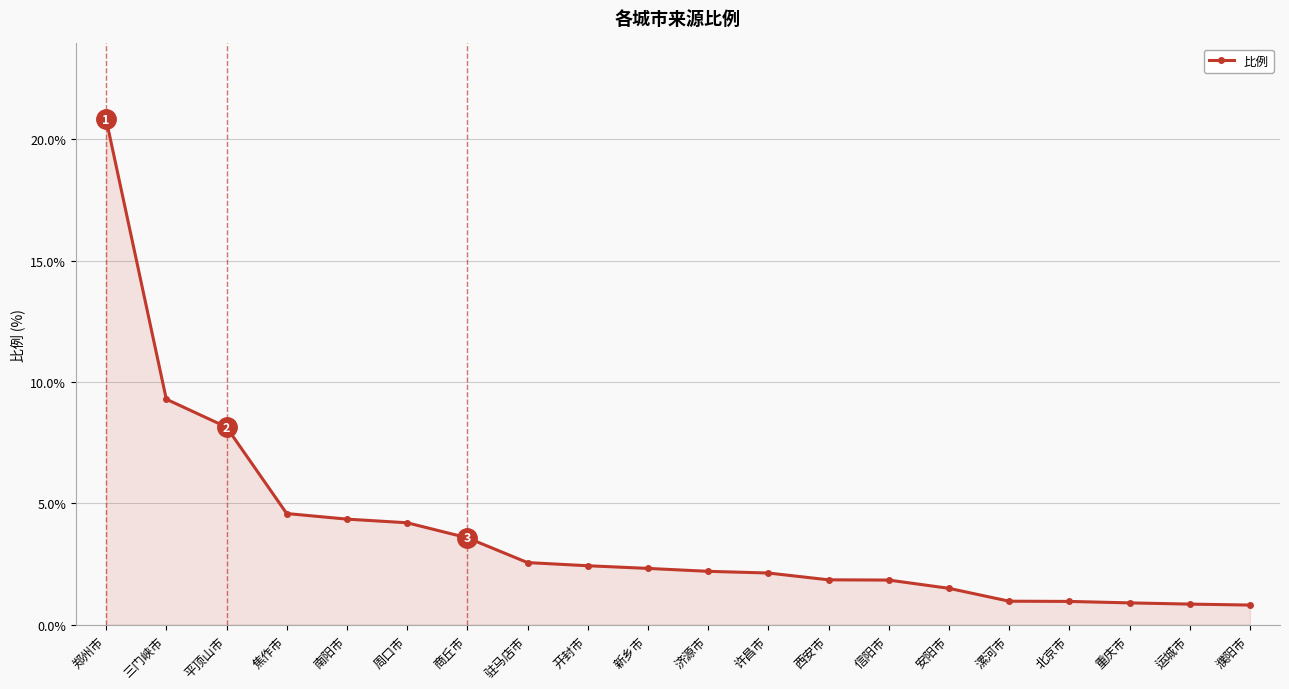

At which label is the value closest to 10?

三门峡市